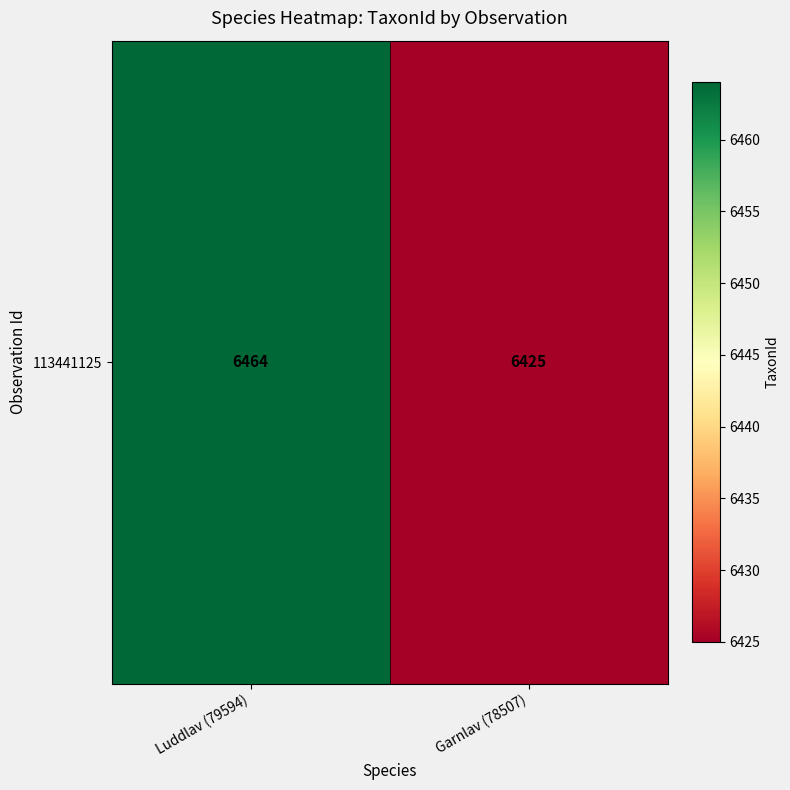

The value at Garnlav (78507) is 2409. True or false?

False